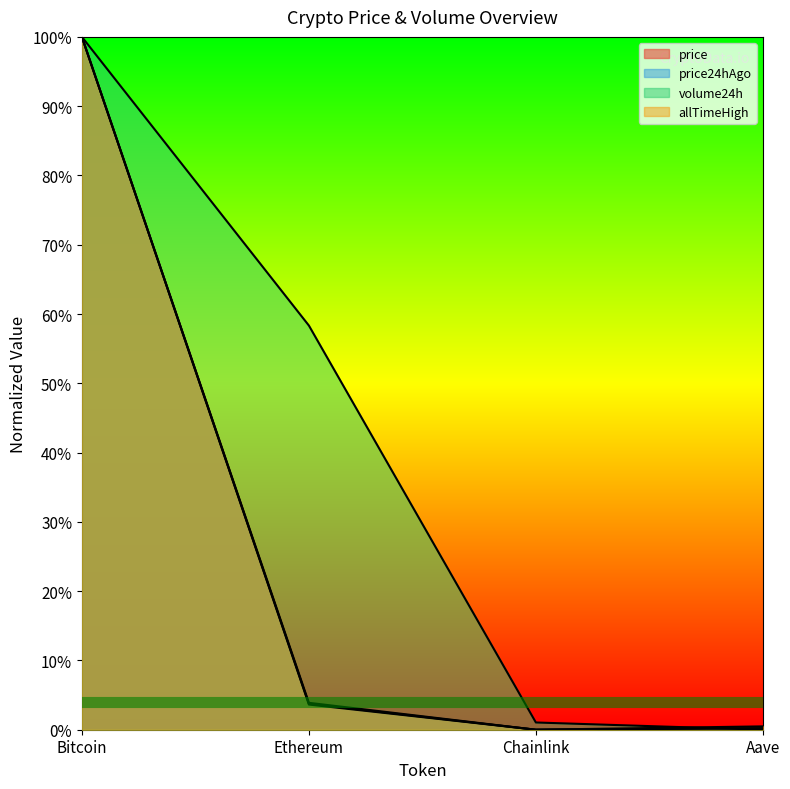

What are all the series names shown in the legend?

price, price24hAgo, volume24h, allTimeHigh